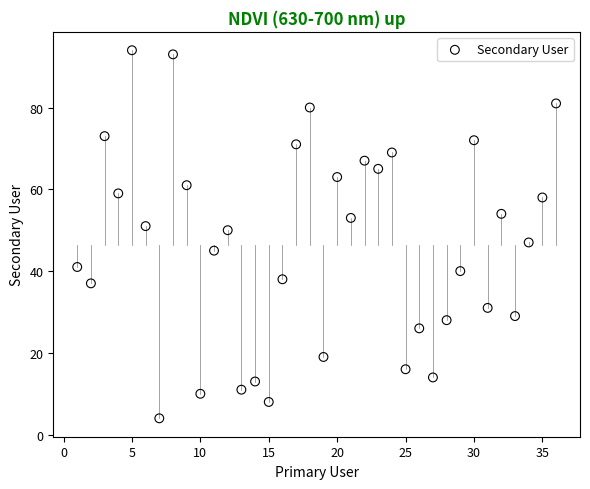

What Y value in the scatter plot is closest to 49?

50